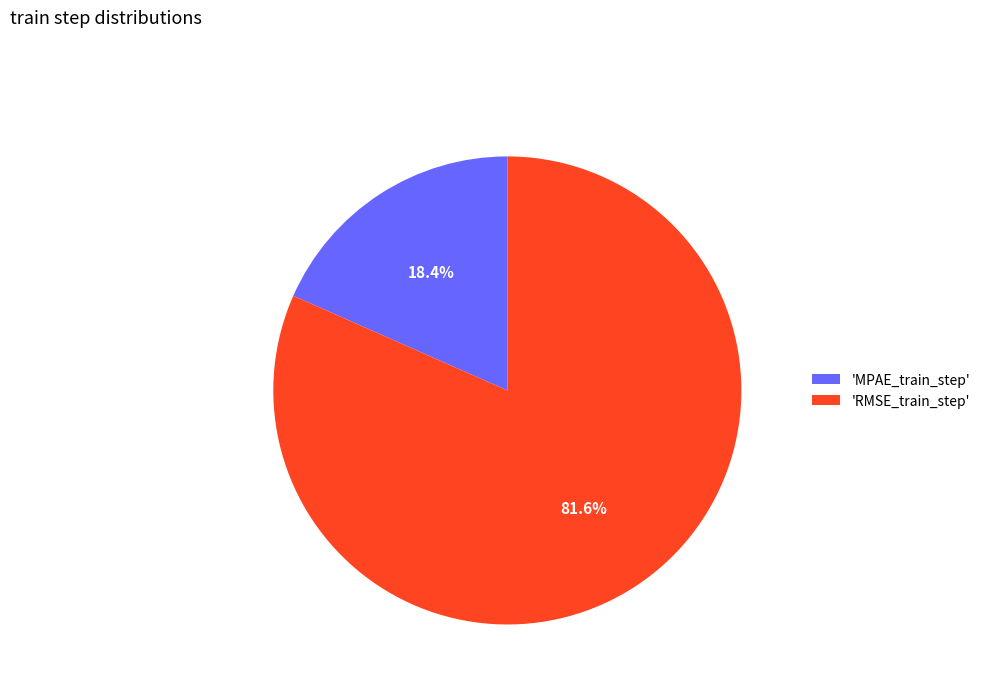

Which slice is the largest?

'RMSE_train_step'